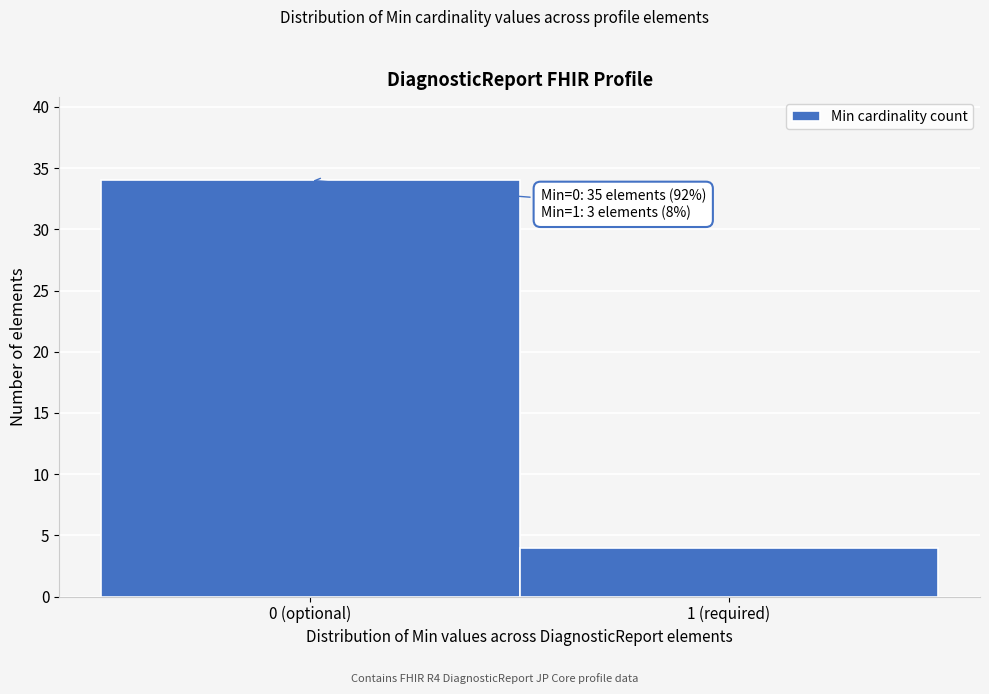

Reading right to left, extract all data points from this chart.

4	34